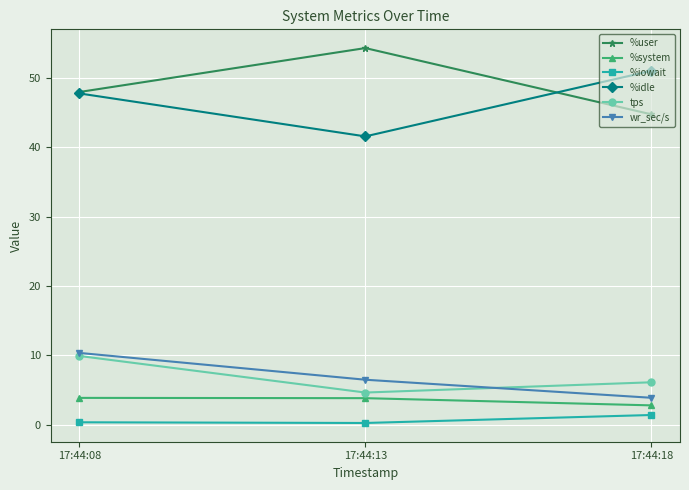

True or false: %system has a value of 2.8 at 17:44:18.

True